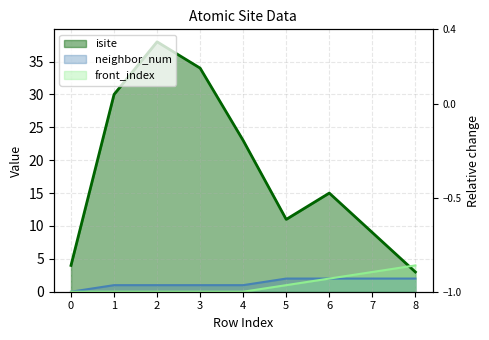

Rank the series by their maximum value, from highest to lowest.

isite, front_index, neighbor_num